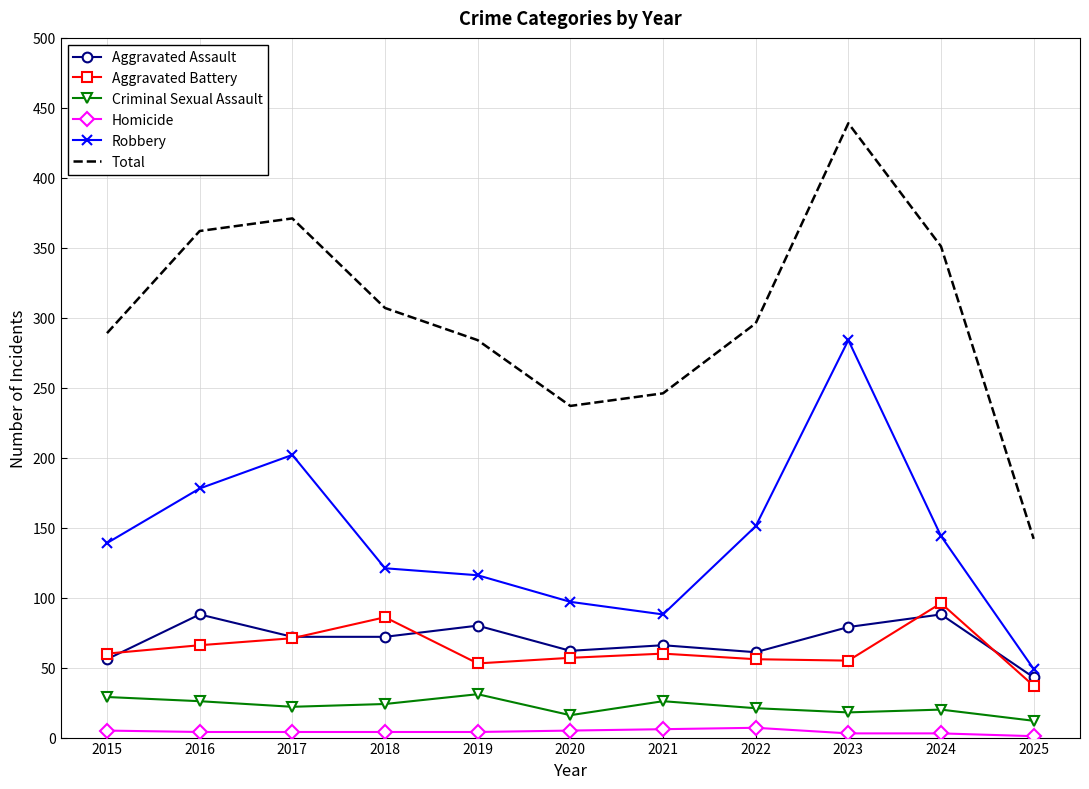

Which series has the widest spread of values?

Total